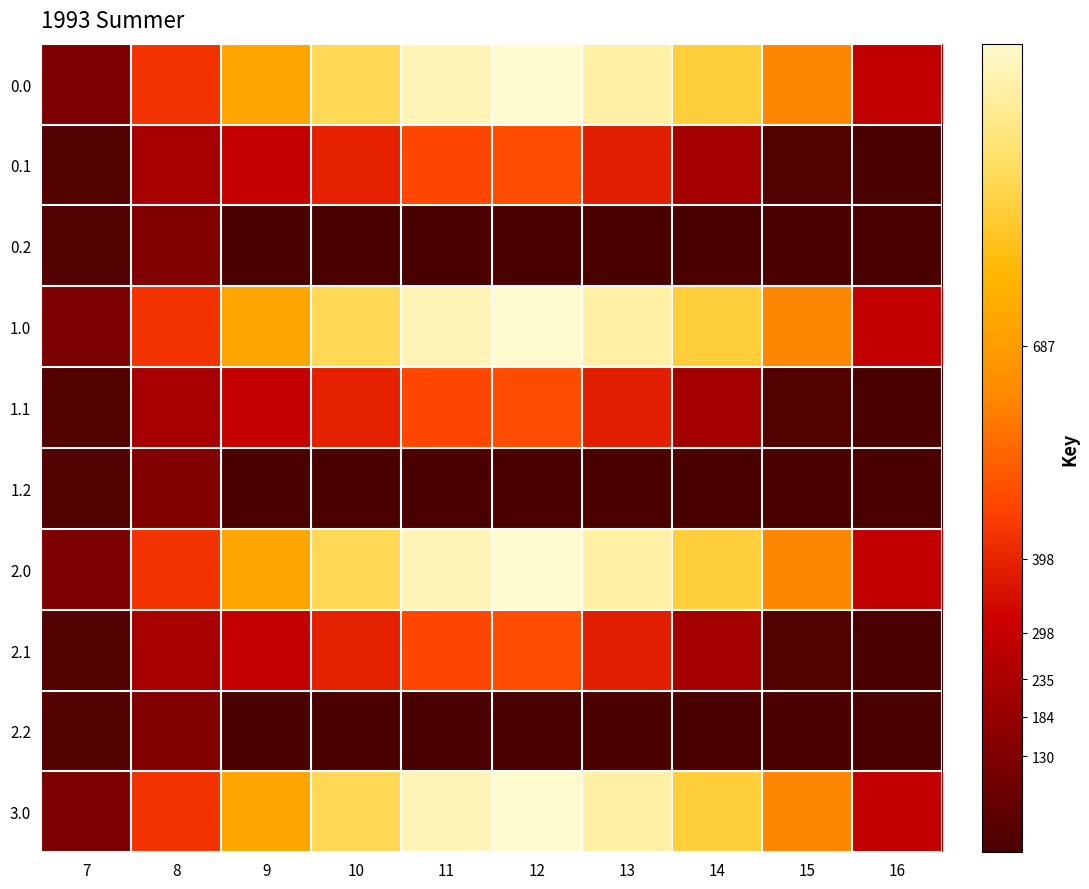

Reading right to left, extract all data points from this chart.

0.0: 16=294.5	15=615.9	14=870.6	13=1032.9	12=1096.7	11=1060.3	10=916.2	9=716.9	8=430.3	7=120.6
0.1: 16=0.0	15=17.3	14=219.2	13=382.7	12=485.4	11=471.7	10=388.1	9=295.9	8=227.5	7=17.7
0.2: 16=0.0	15=0.0	14=0.0	13=0.0	12=0.0	11=0.0	10=0.0	9=0.0	8=134.2	7=22.3
1.0: 16=294.5	15=615.9	14=870.6	13=1032.9	12=1096.7	11=1060.3	10=916.2	9=716.9	8=430.3	7=120.6
1.1: 16=0.0	15=17.3	14=219.2	13=382.7	12=485.4	11=471.7	10=388.1	9=295.9	8=227.5	7=17.7
1.2: 16=0.0	15=0.0	14=0.0	13=0.0	12=0.0	11=0.0	10=0.0	9=0.0	8=134.2	7=22.3
2.0: 16=294.5	15=615.9	14=870.6	13=1032.9	12=1096.7	11=1060.3	10=916.2	9=716.9	8=430.3	7=120.6
2.1: 16=0.0	15=17.3	14=219.2	13=382.7	12=485.4	11=471.7	10=388.1	9=295.9	8=227.5	7=17.7
2.2: 16=0.0	15=0.0	14=0.0	13=0.0	12=0.0	11=0.0	10=0.0	9=0.0	8=134.2	7=22.3
3.0: 16=294.5	15=615.9	14=870.6	13=1032.9	12=1096.7	11=1060.3	10=916.2	9=716.9	8=430.3	7=120.6